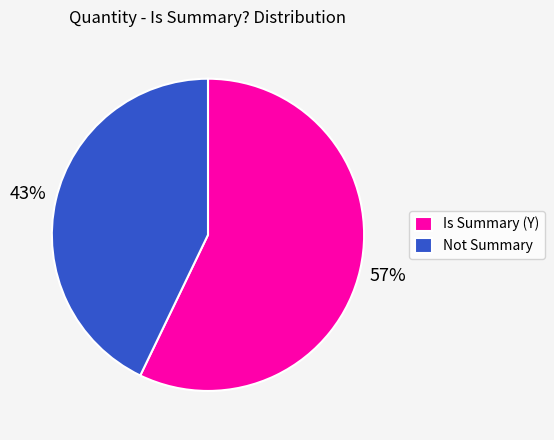

Do Not Summary and Is Summary (Y) together represent more than half of the pie?

Yes